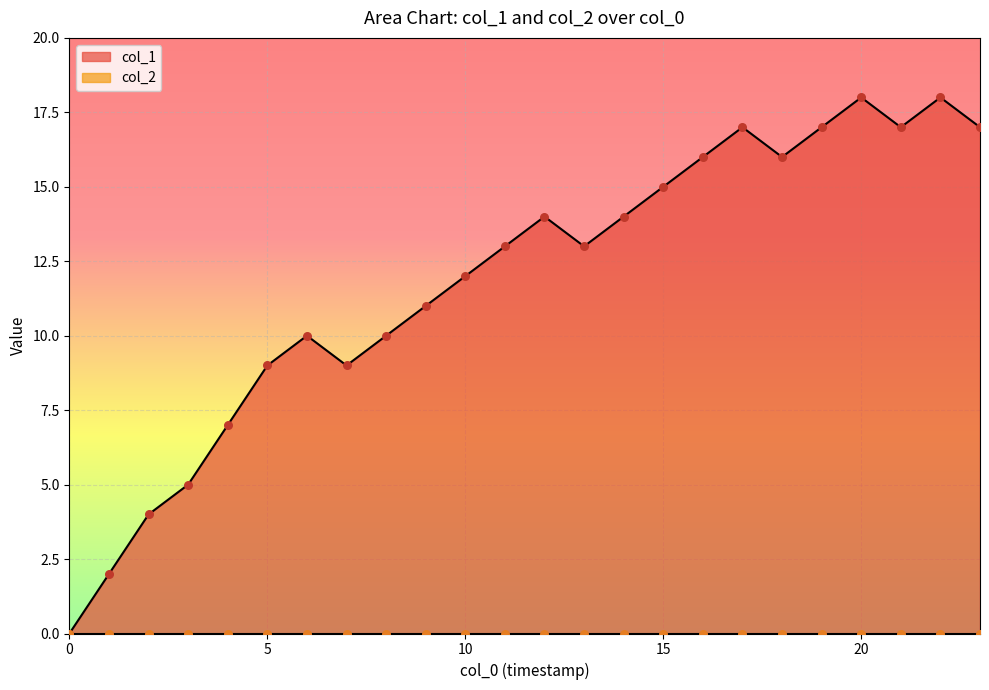

What is the change in value from 9 to 10?

+1